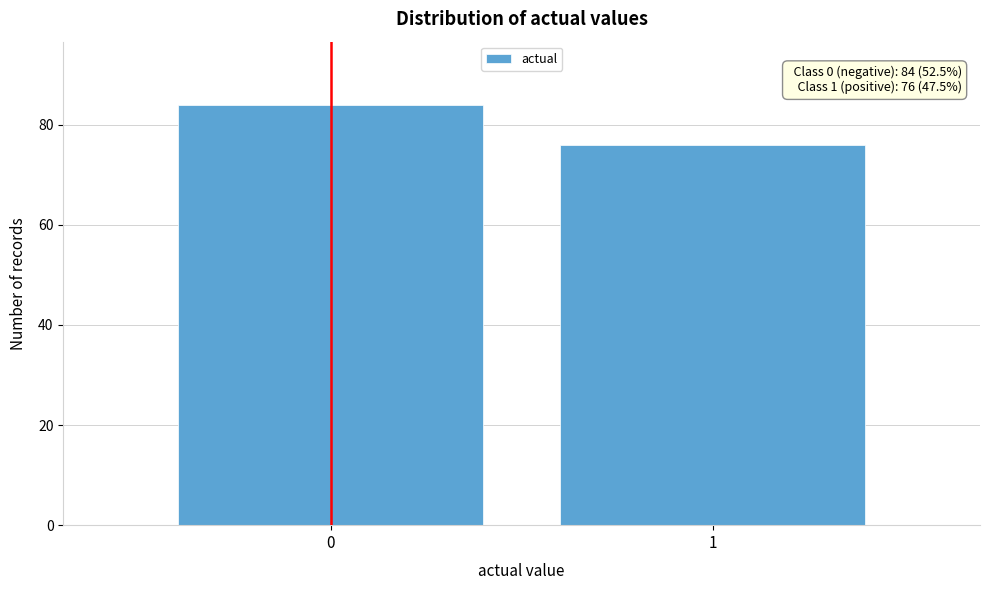

Reading left to right, transcribe all the data shown in this chart.

0=84	1=76